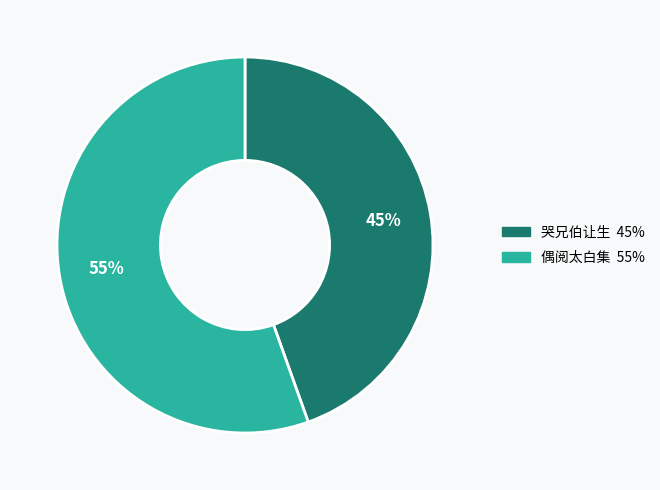

Does any single category account for the majority?

Yes